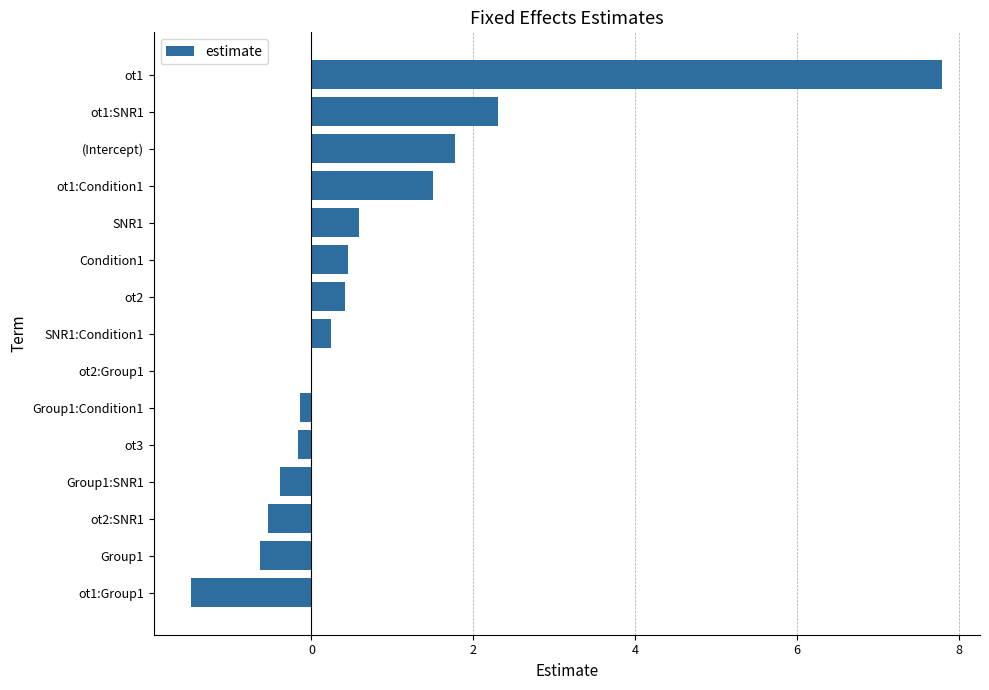

What is the change in value from Group1 to SNR1?

+1.2